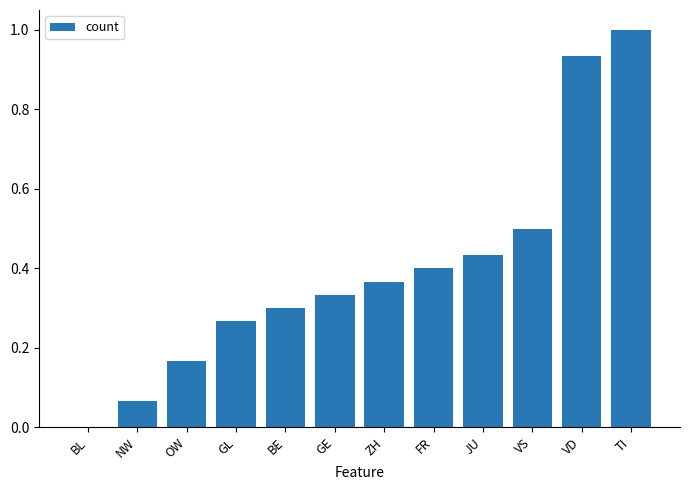

Is it true that the value at BE is 0.3?

True